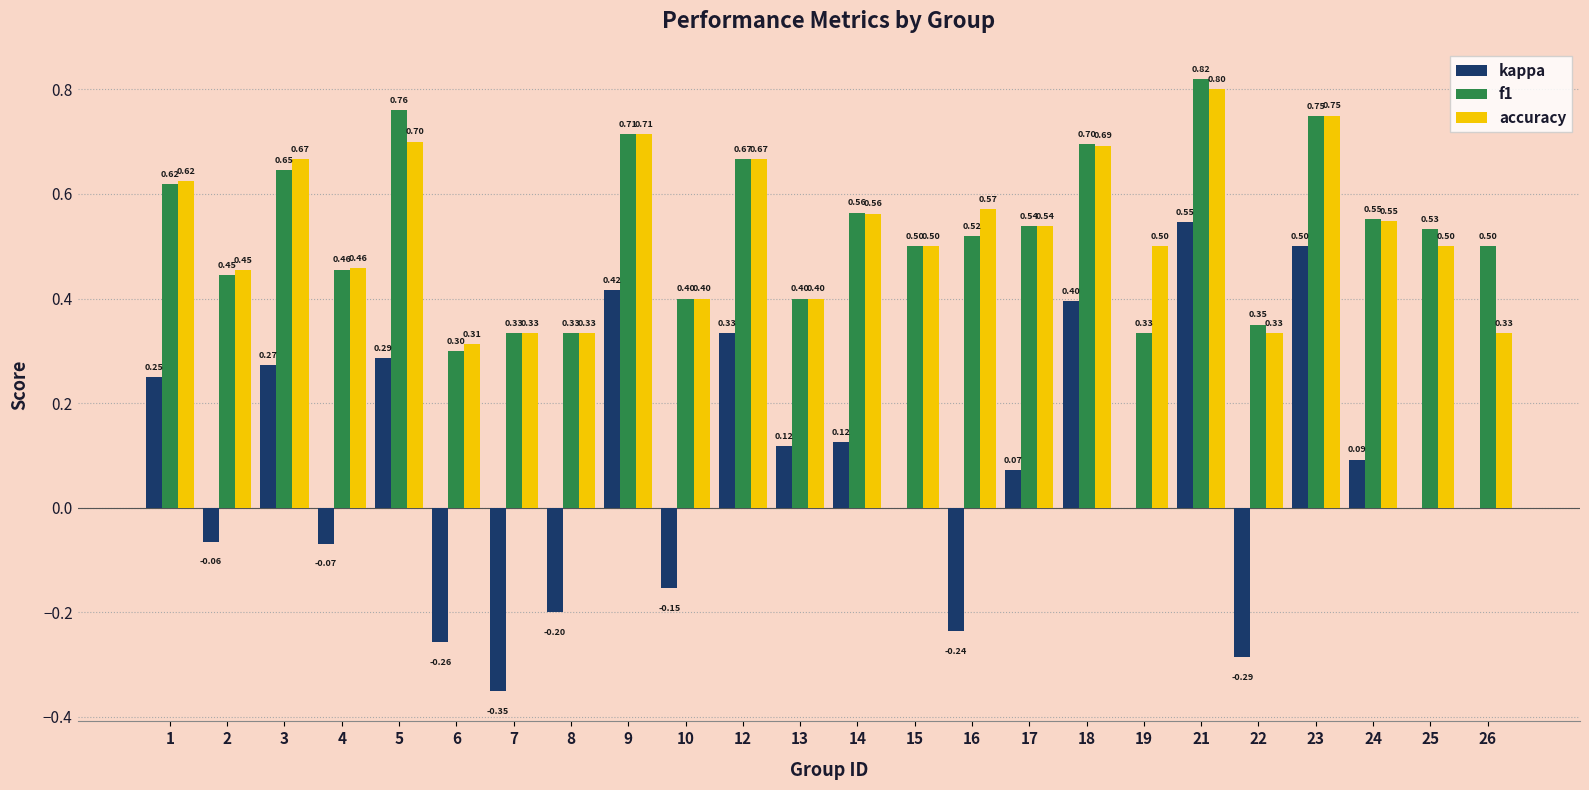

What is the sum of all accuracy values?

12.7